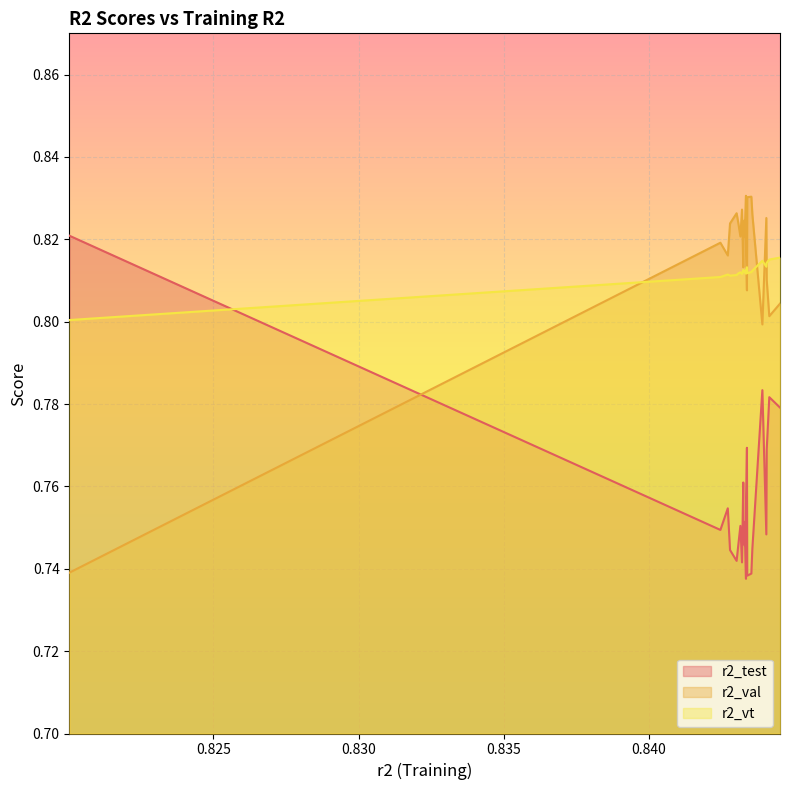

After their last crossing, which series has the higher values: r2_vt or r2_test?

r2_vt